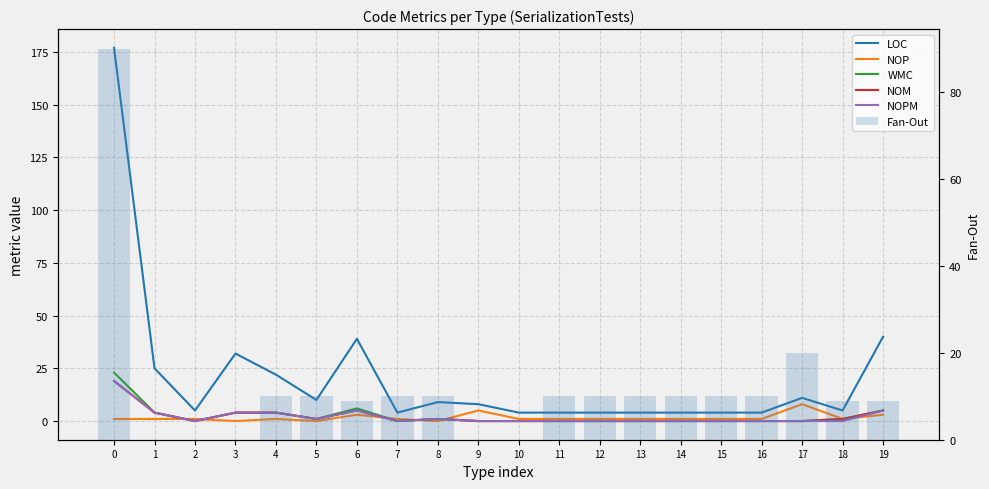

How many distinct data groups are displayed?

6